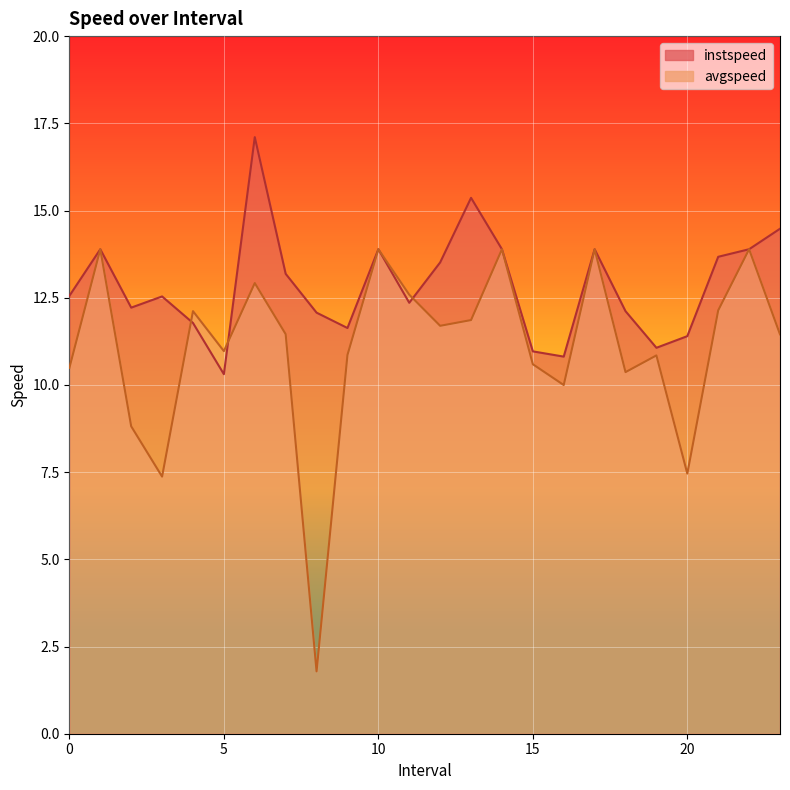

What is the label of the 13th point from the right?

11.0